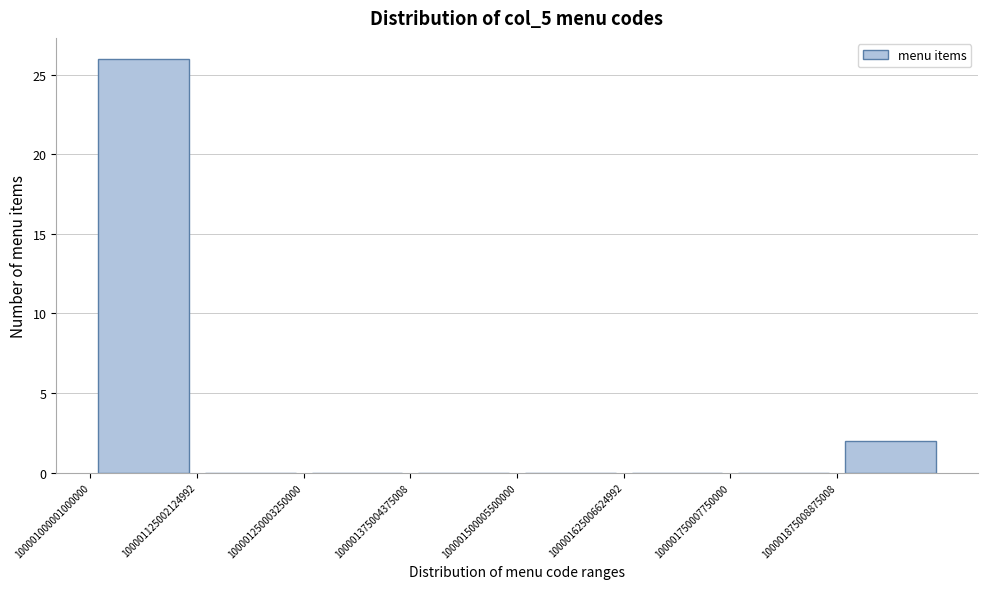

What is the height of the bar covering 100001880000000000 to 100002000000000000 on the x-axis? Neither the bar edges nor the heights are printed on the chart, so give them approximately, as read against the axes.

2